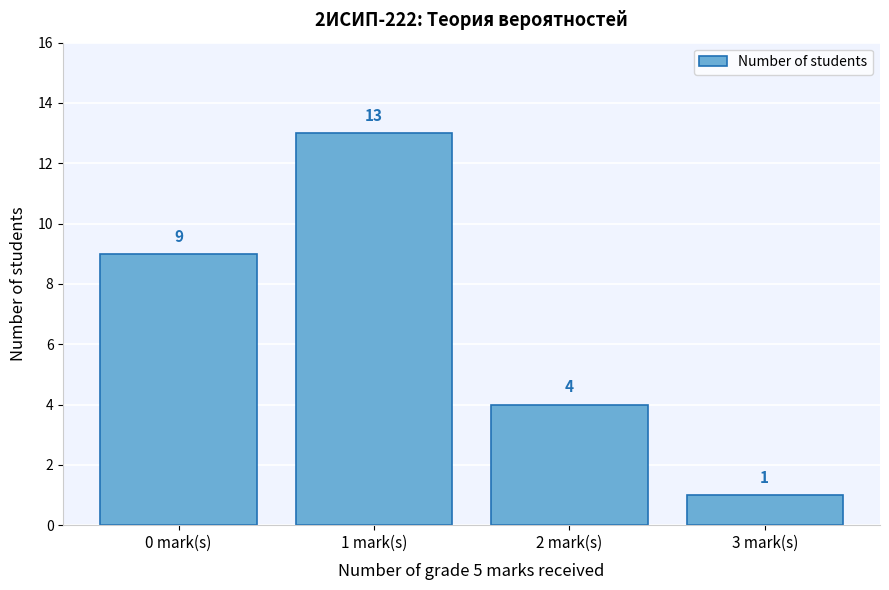

Over which range of the x-axis is the bar tallest?

0.5 to 1.5